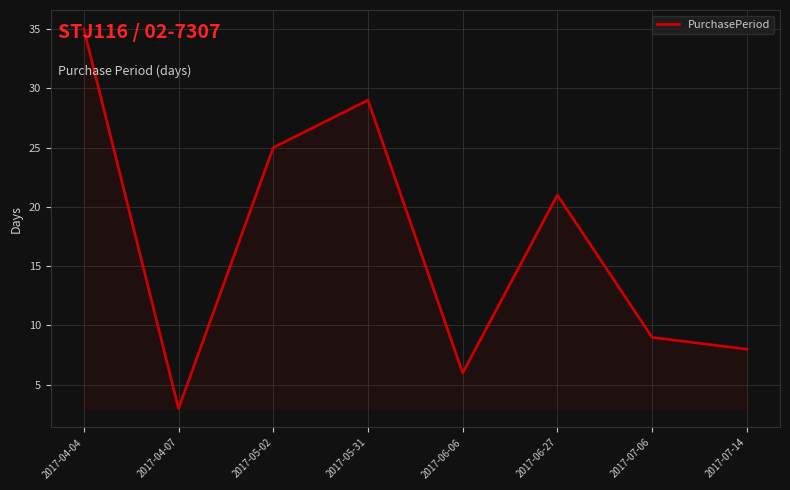

What is the difference between the maximum and second lowest values?

29